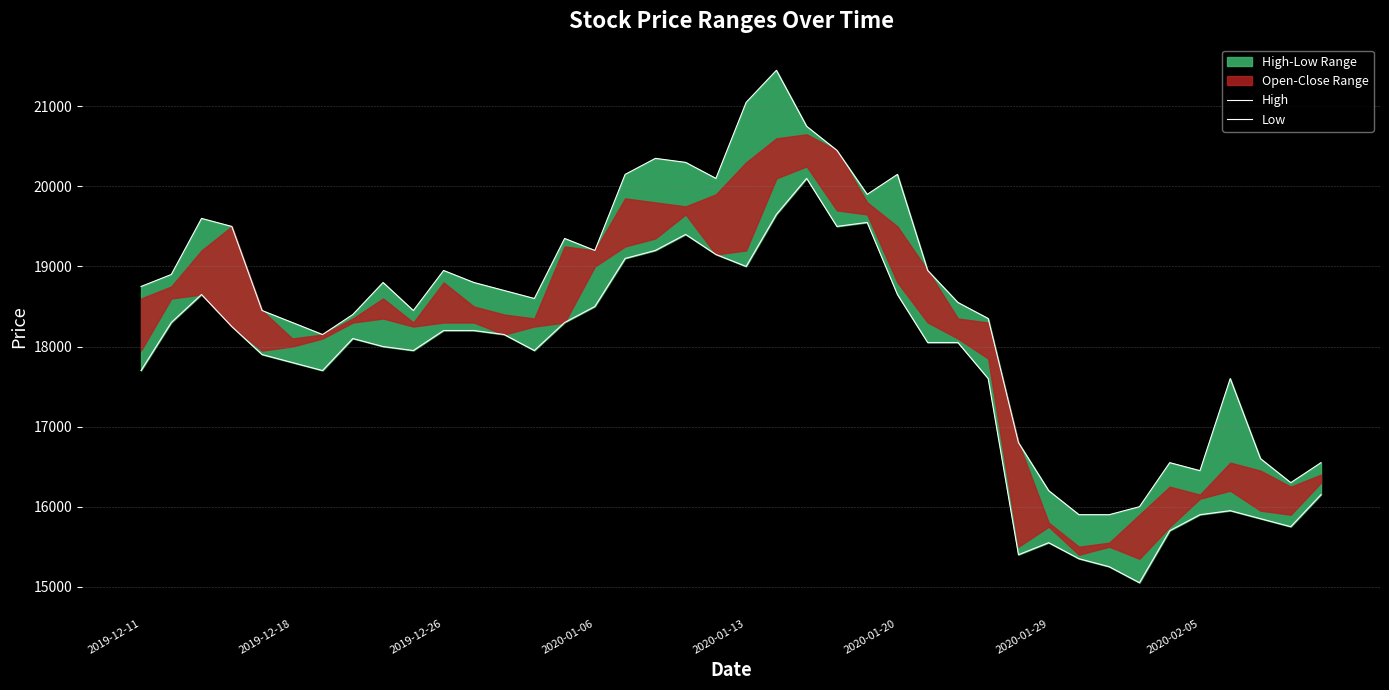

What is the sum of the High values at 37 and 21?

38050